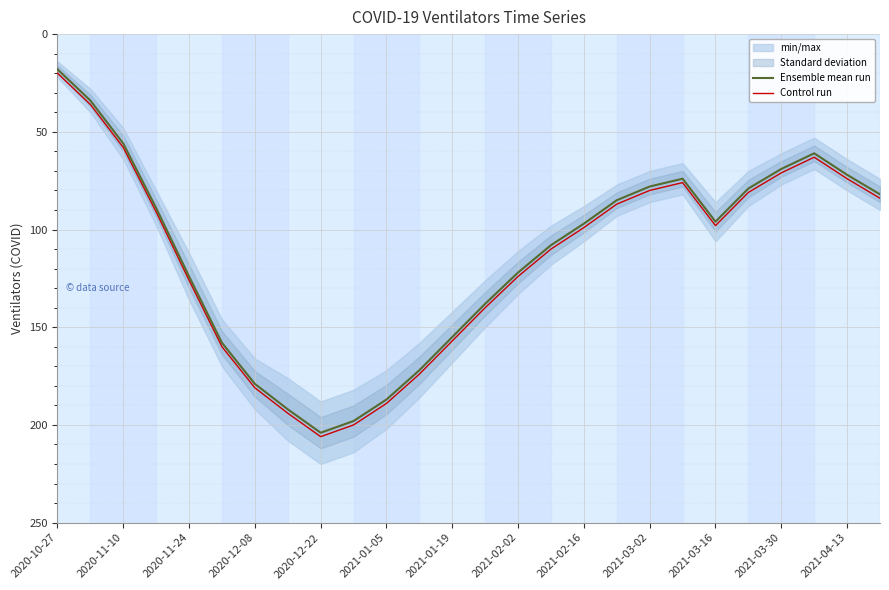

Which series has the largest total across all categories?

Control run